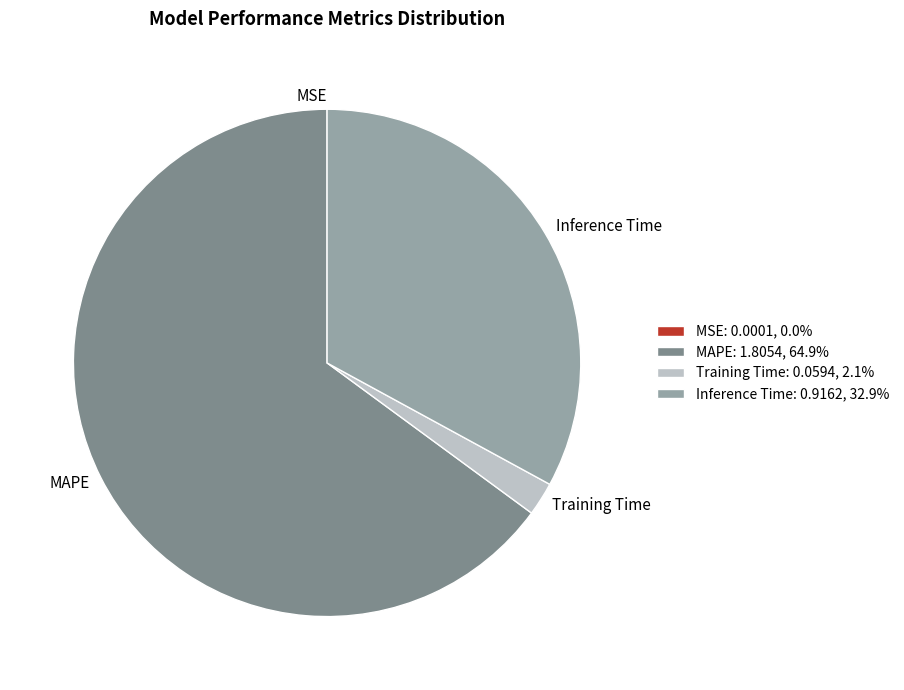

What is the largest slice in the pie chart?

MAPE